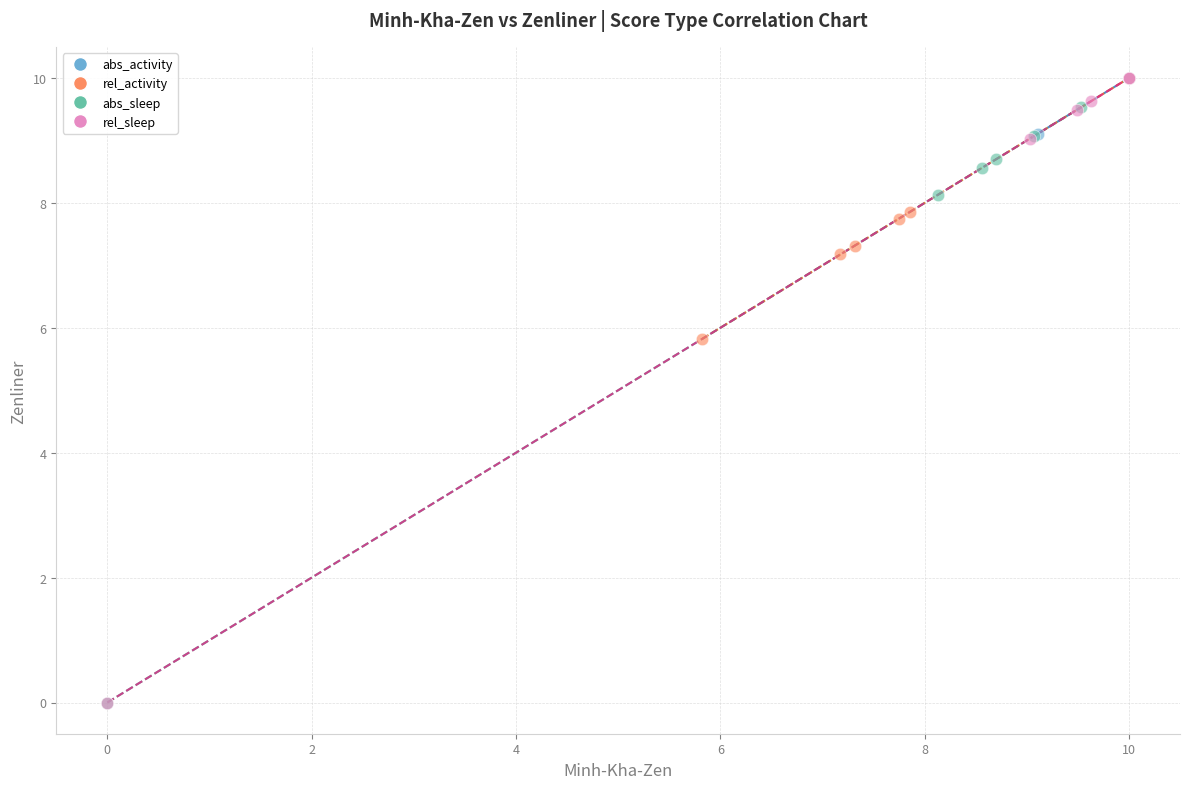

Which series has the widest spread of Y values?

rel_sleep